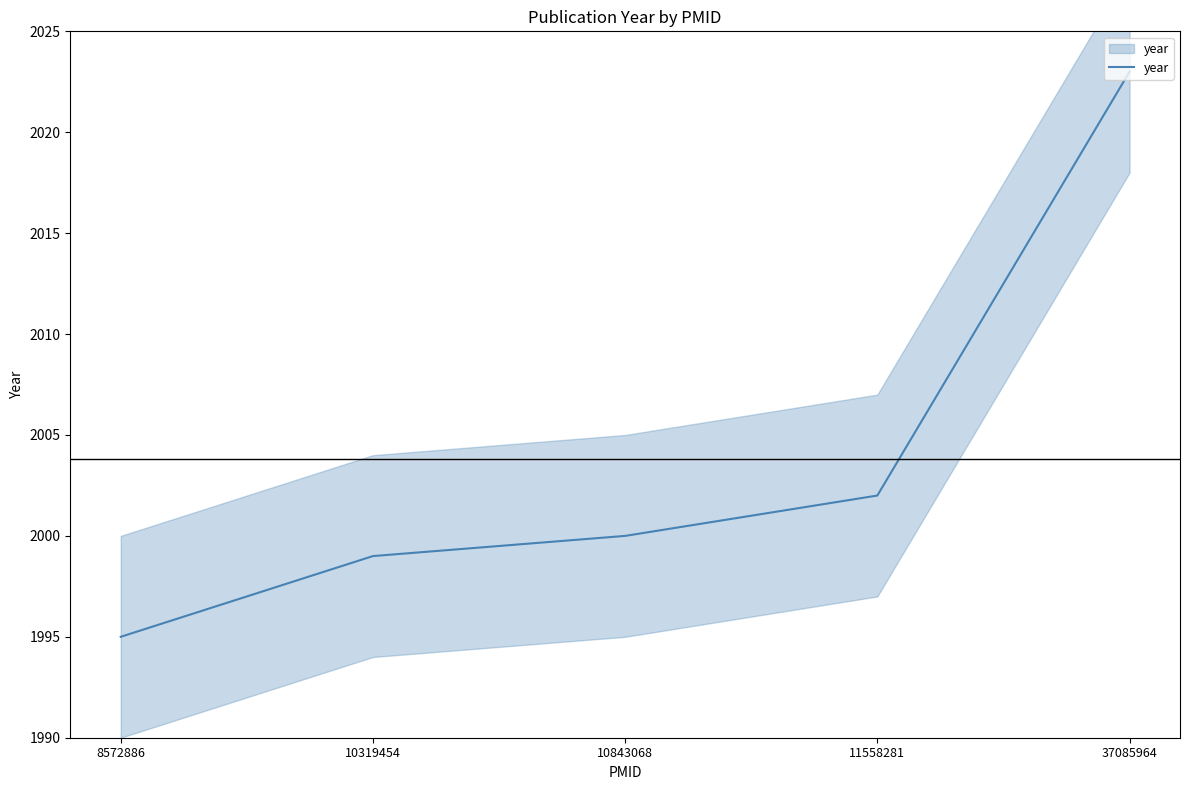

Does the chart display data point markers on the line(s)?

No